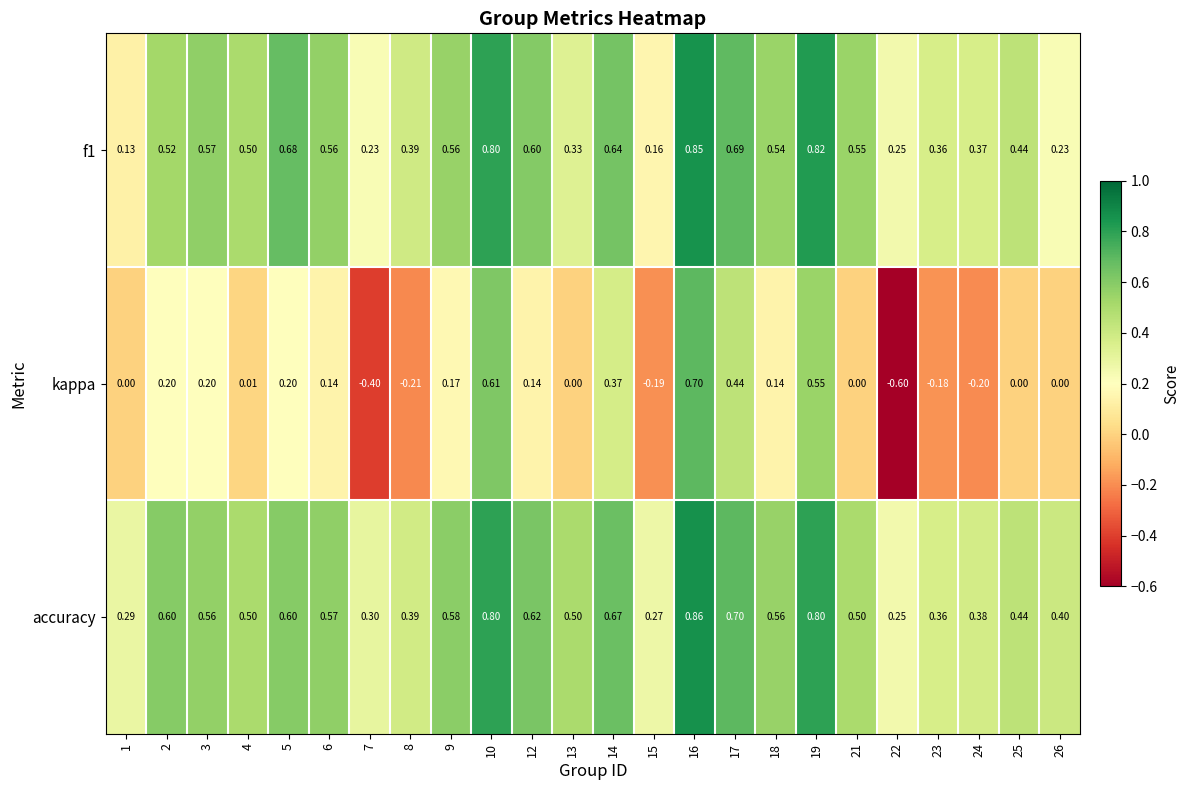

Between 18 and 25, which series saw the biggest shift?

kappa